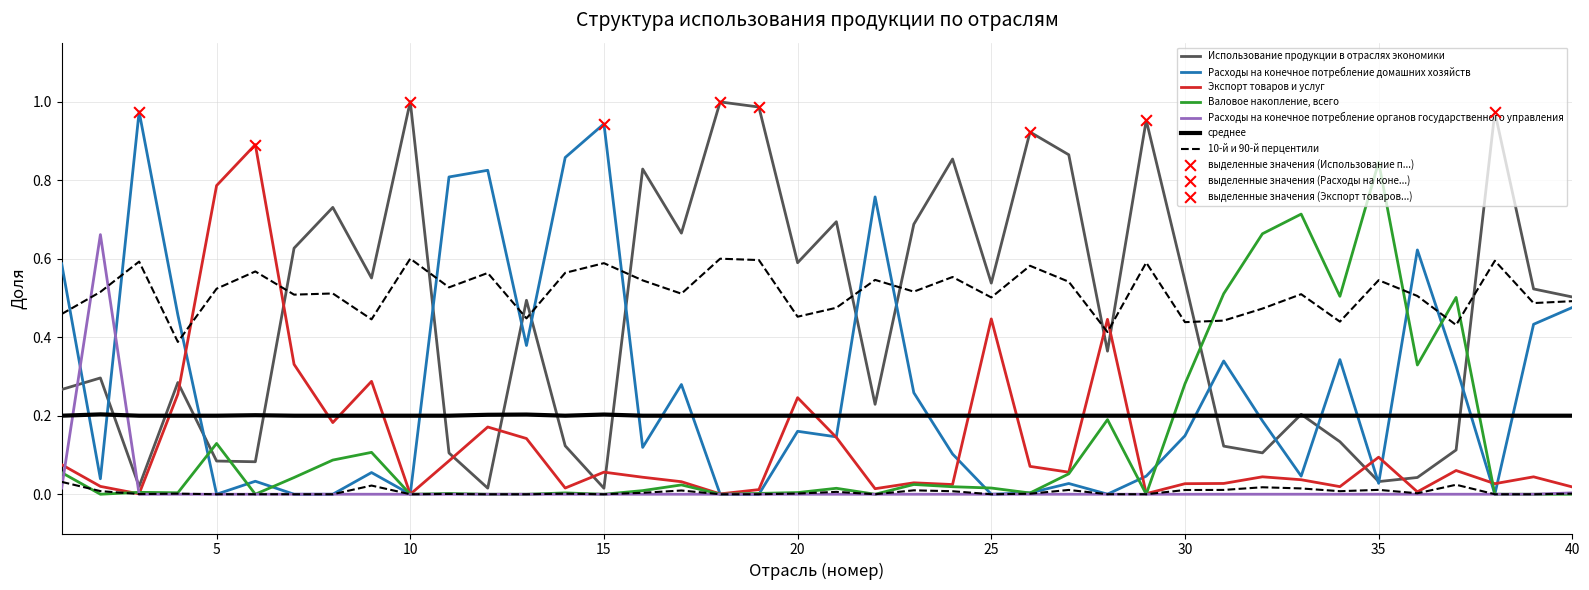

What is the total value across all series at 39?

1.0